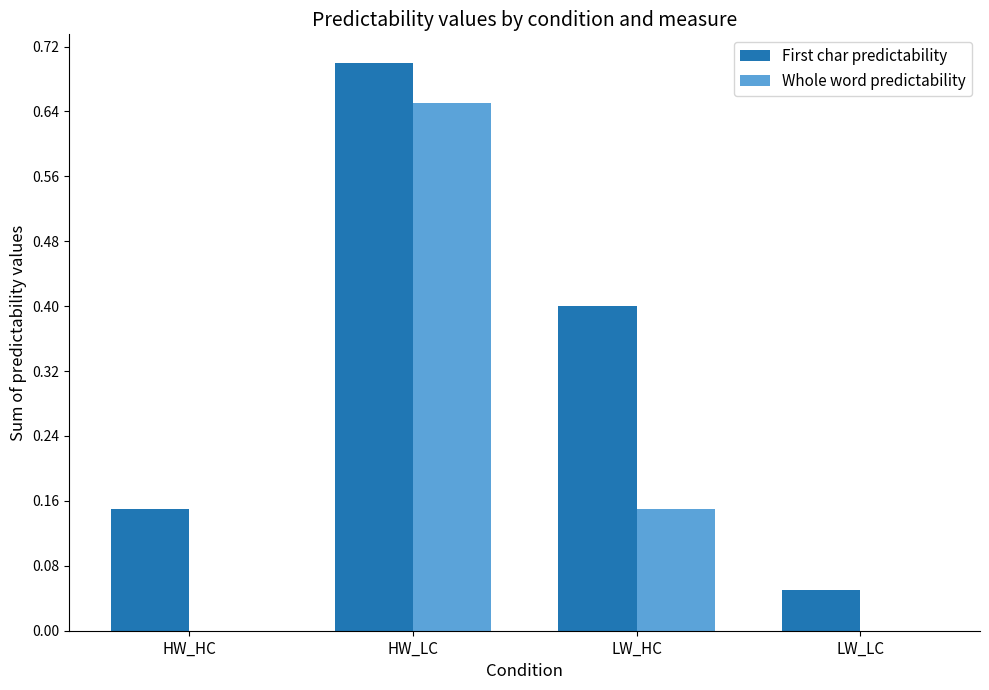

What is the sum of all First char predictability values?

1.3